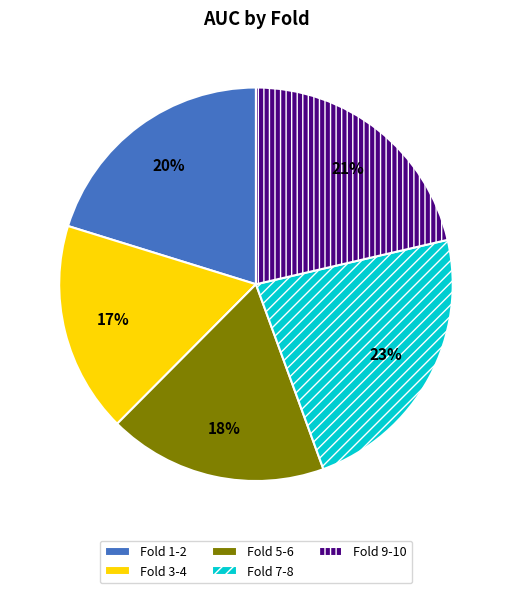

Does any single category account for the majority?

No